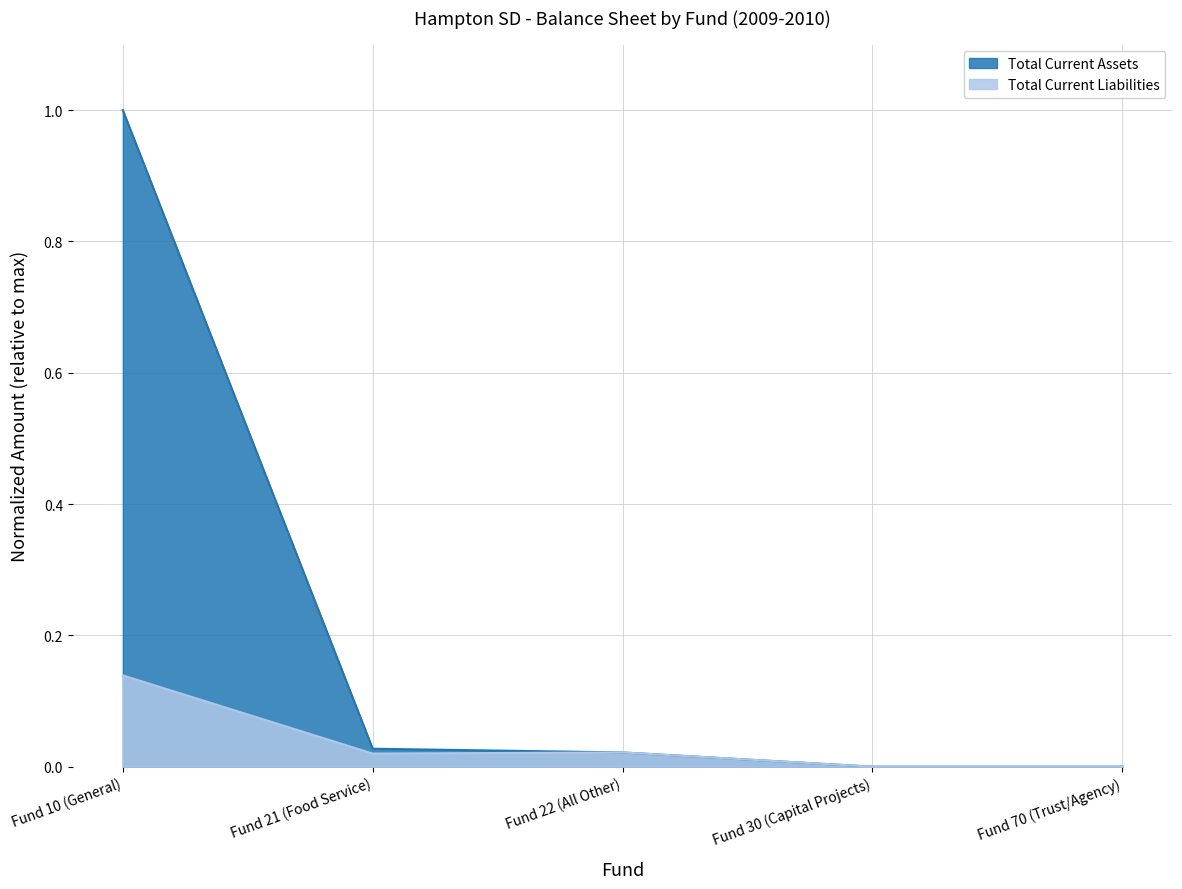

How many positive values does the Total Current Assets series have?

3